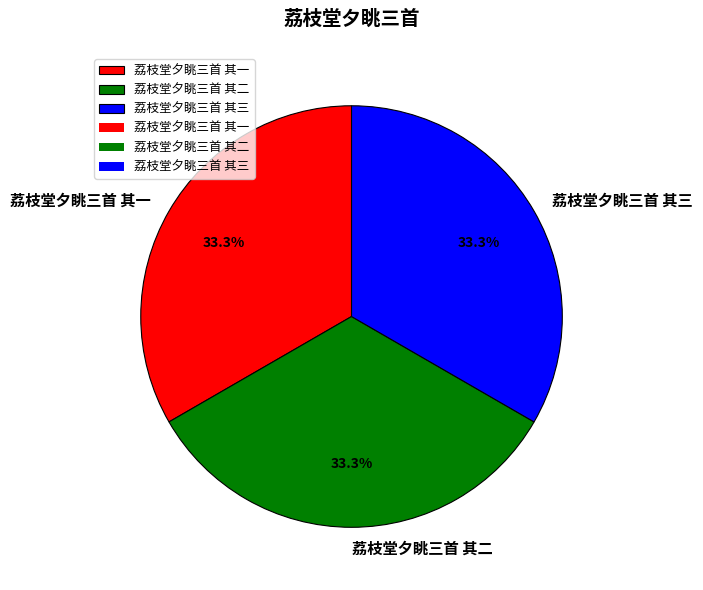

What is the total percentage of 荔枝堂夕眺三首 其三 and 荔枝堂夕眺三首 其一?

66.7%